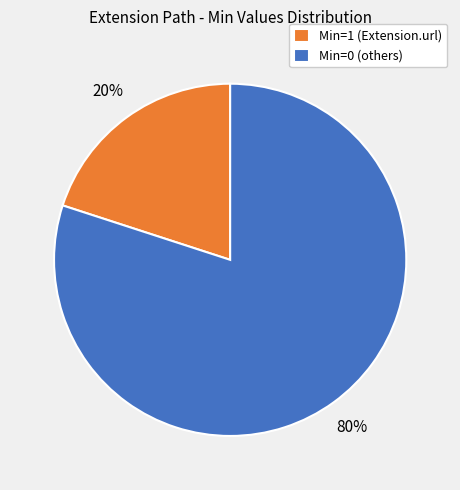

To the nearest percent, what is the combined percentage of Min=0 (others) and Min=1 (Extension.url)?

100%